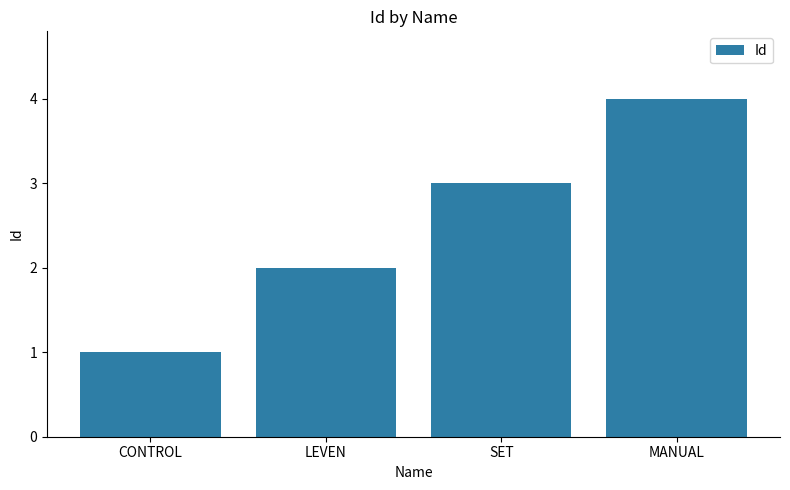

Reading left to right, extract all data points from this chart.

CONTROL=1	LEVEN=2	SET=3	MANUAL=4